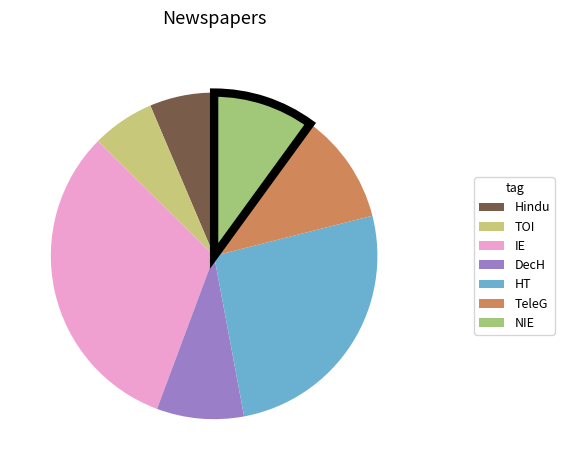

Which has a higher value, TOI or NIE?

NIE